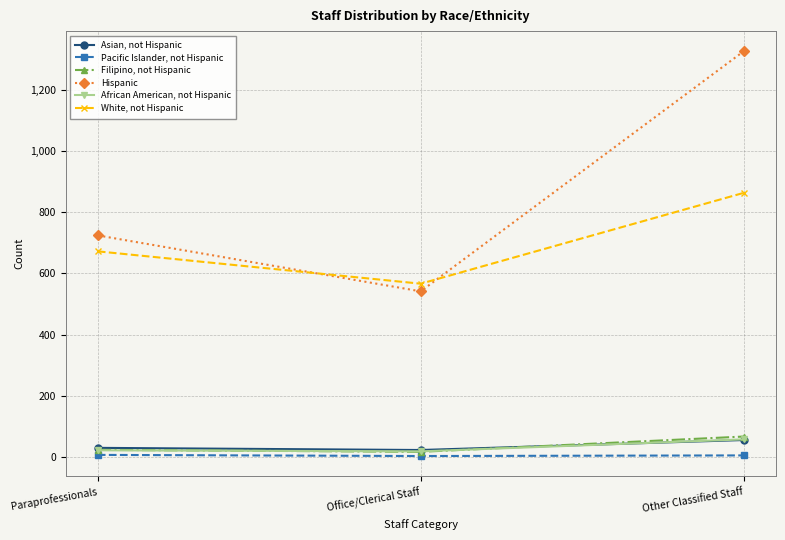

What is the sum of all White, not Hispanic values?

2101.3